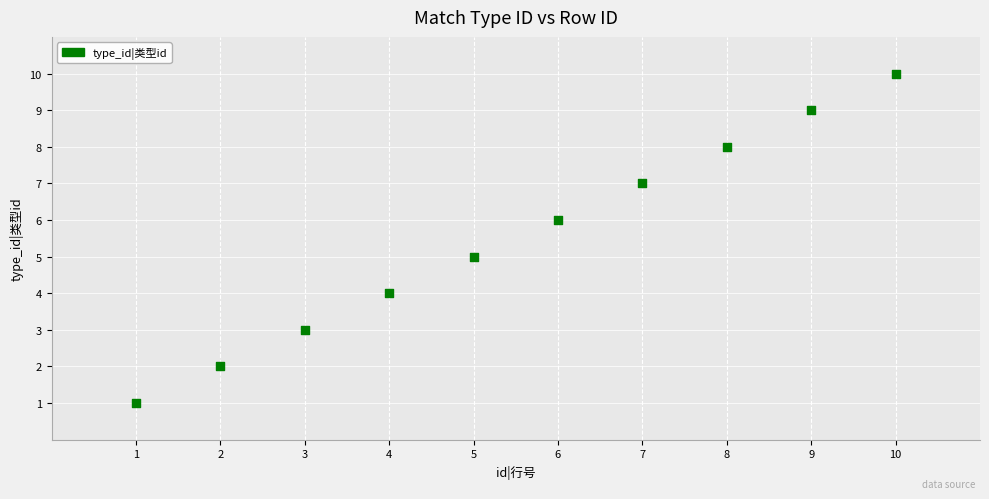

What is the average X value?

6